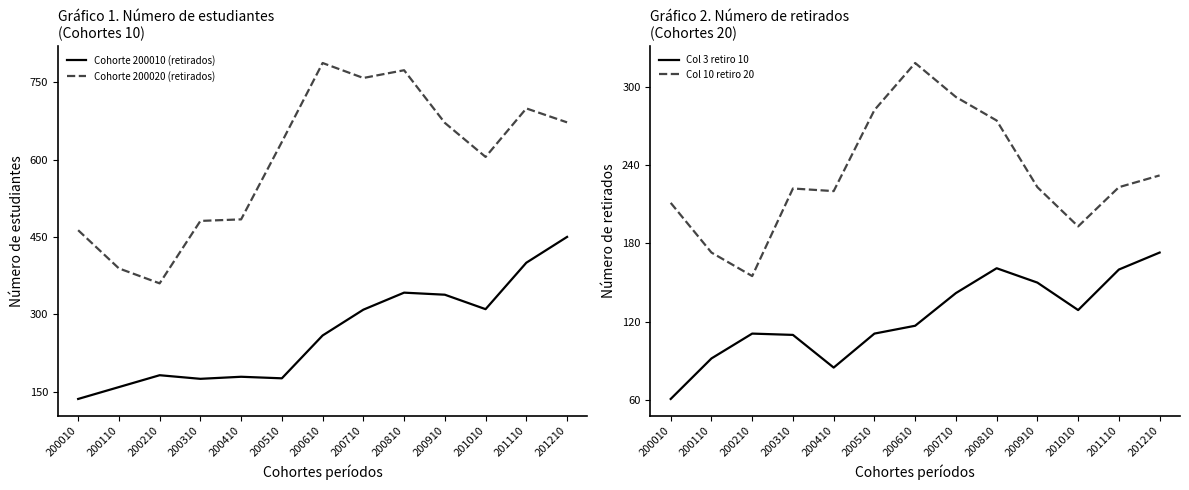

At how many categories does at least one series exceed 653?

6